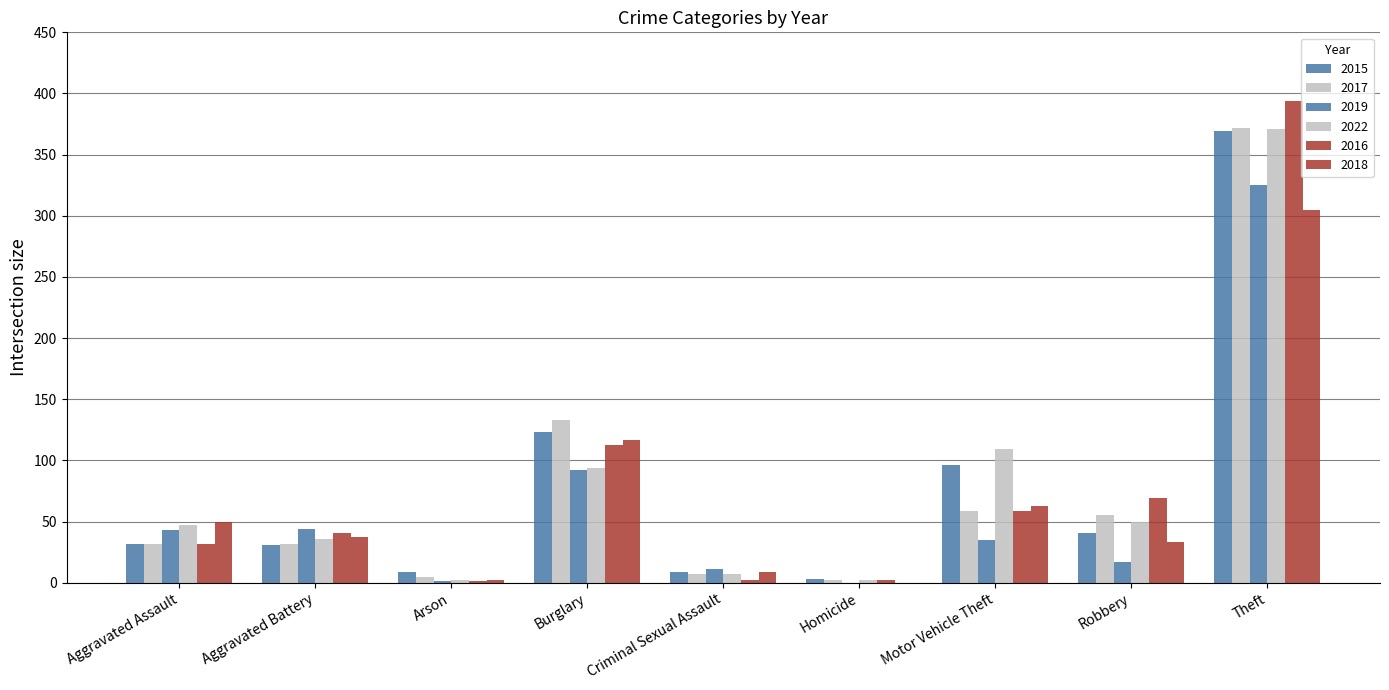

Which label corresponds to the largest value in the chart?

Theft